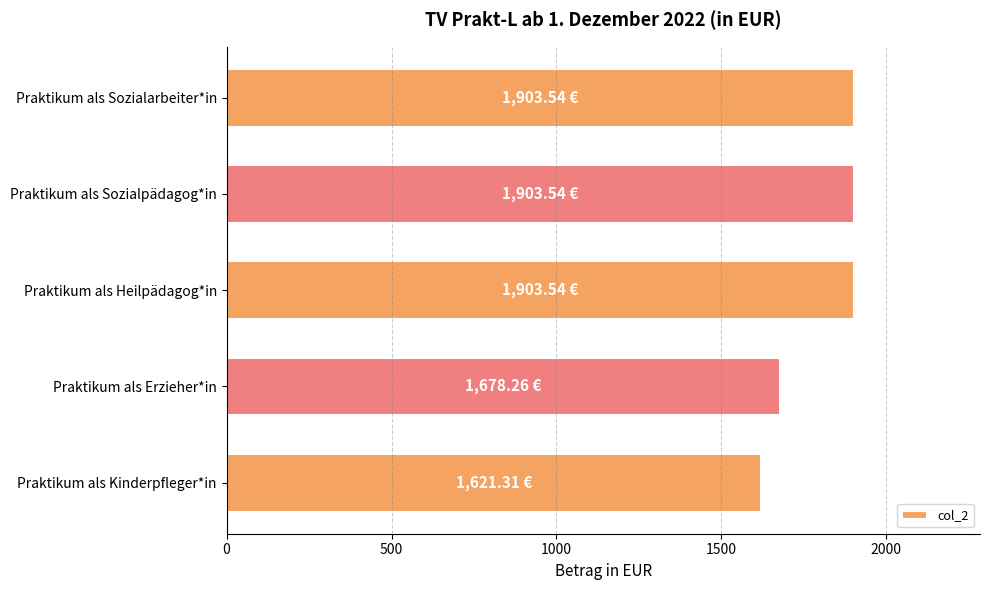

Which has a higher value, Praktikum als Sozialarbeiter*in or Praktikum als Erzieher*in?

Praktikum als Sozialarbeiter*in